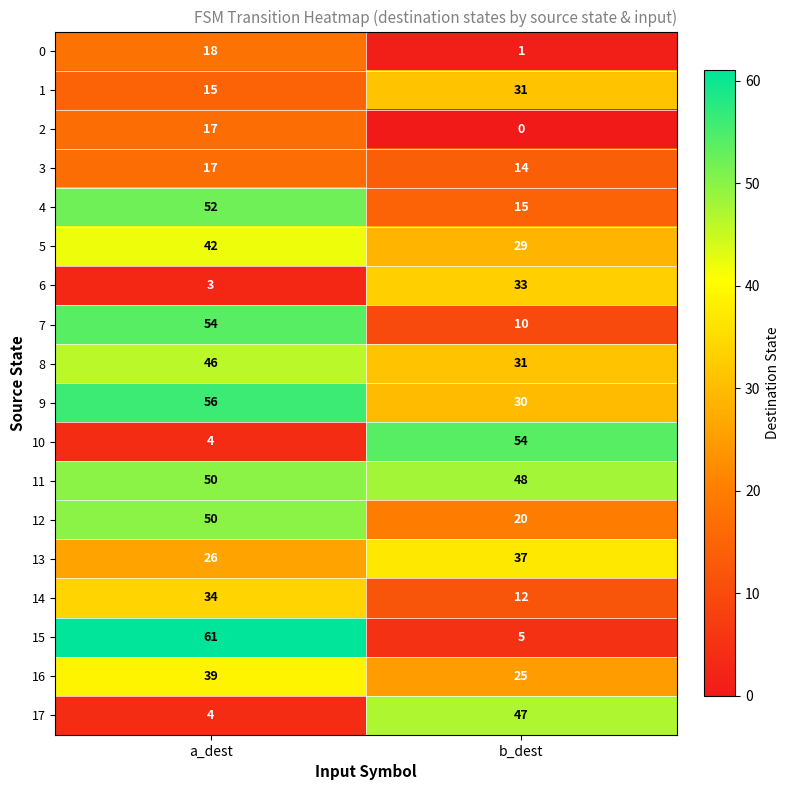

What is the minimum value for 6?

3